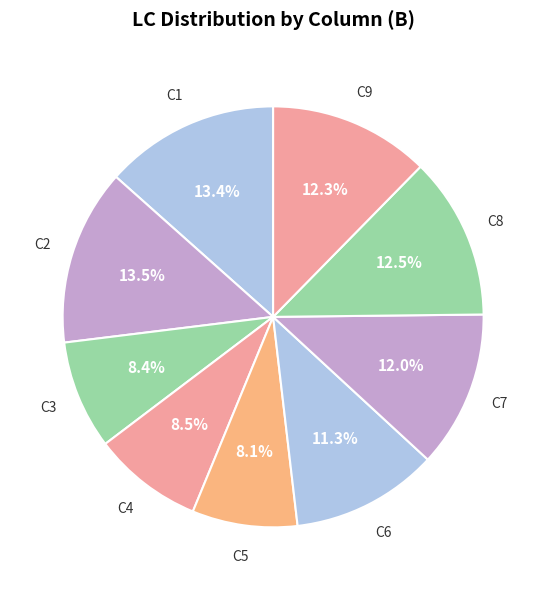

Approximately how many times larger is the value at C7 compared to C8?

1.0